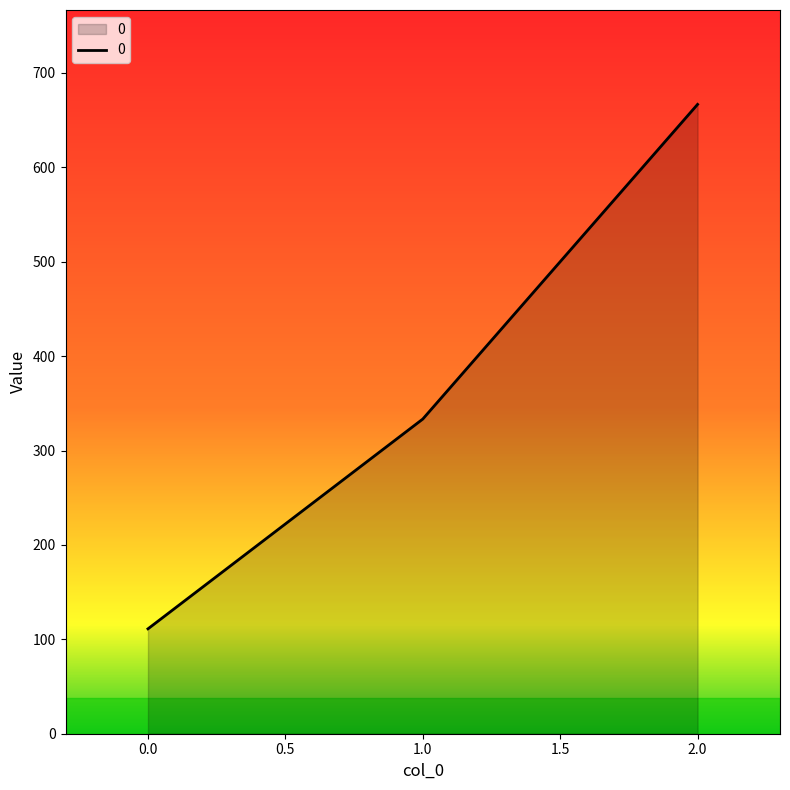

At which label does the data first exceed 333?

1.0